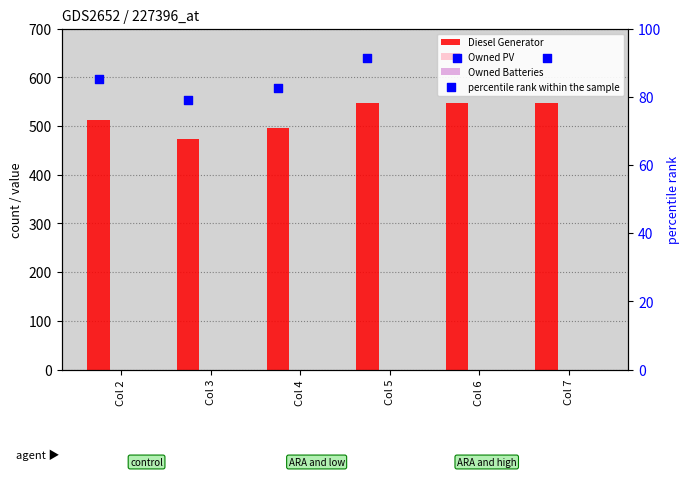

At how many categories does at least one series exceed 258?

6